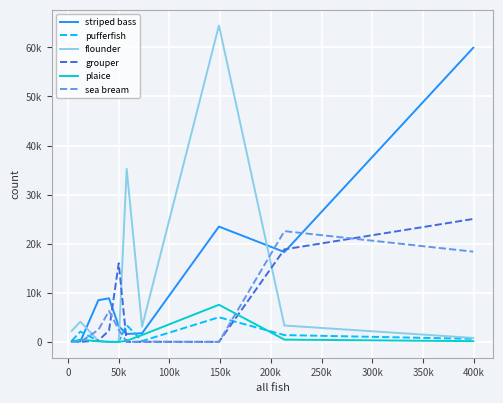

At which category does the chart reach its minimum across all series?

100k